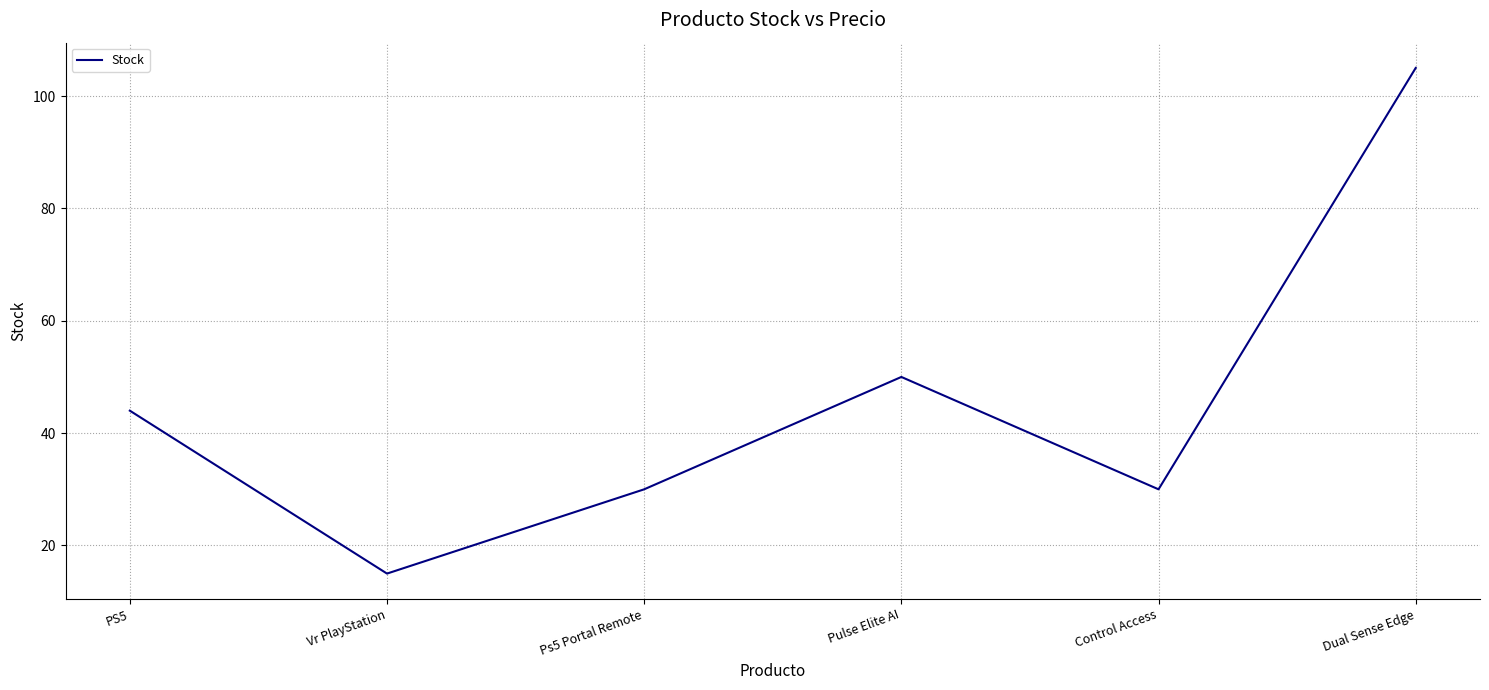

At which category does the chart reach its peak across all series?

Dual Sense Edge